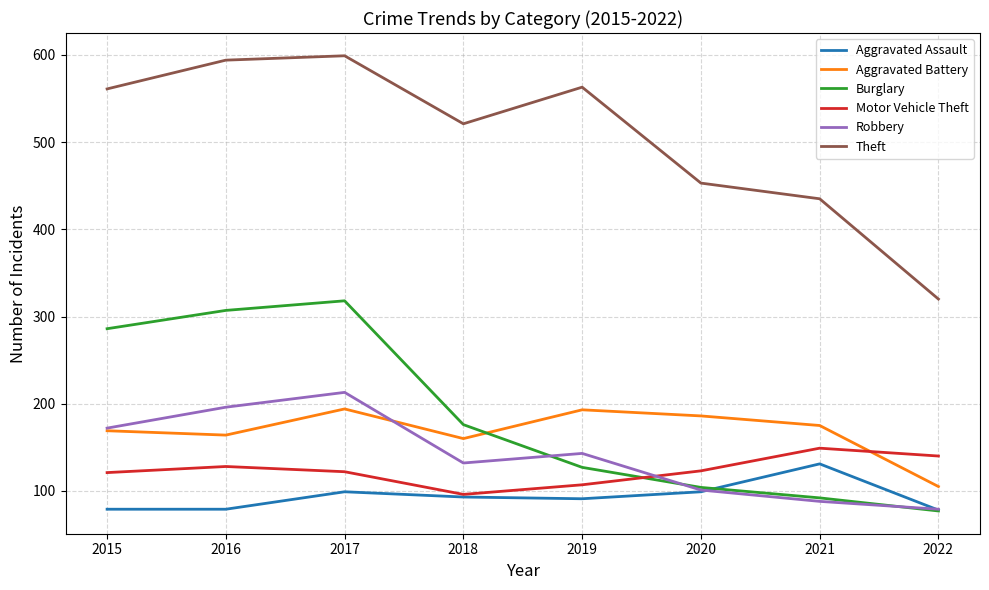

What is the maximum value shown in the chart?

599